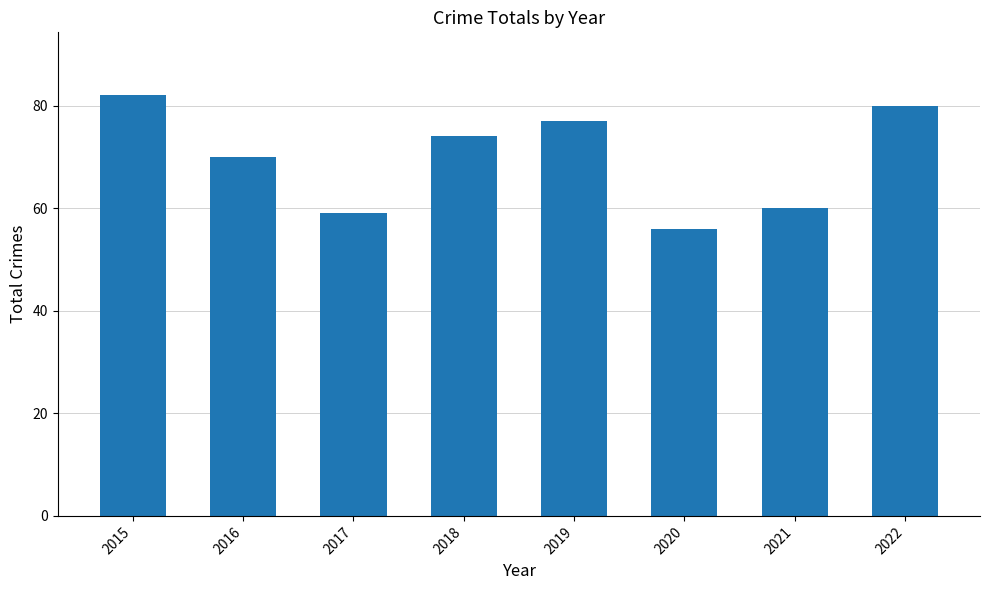

Where does the data first go above 74?

2015